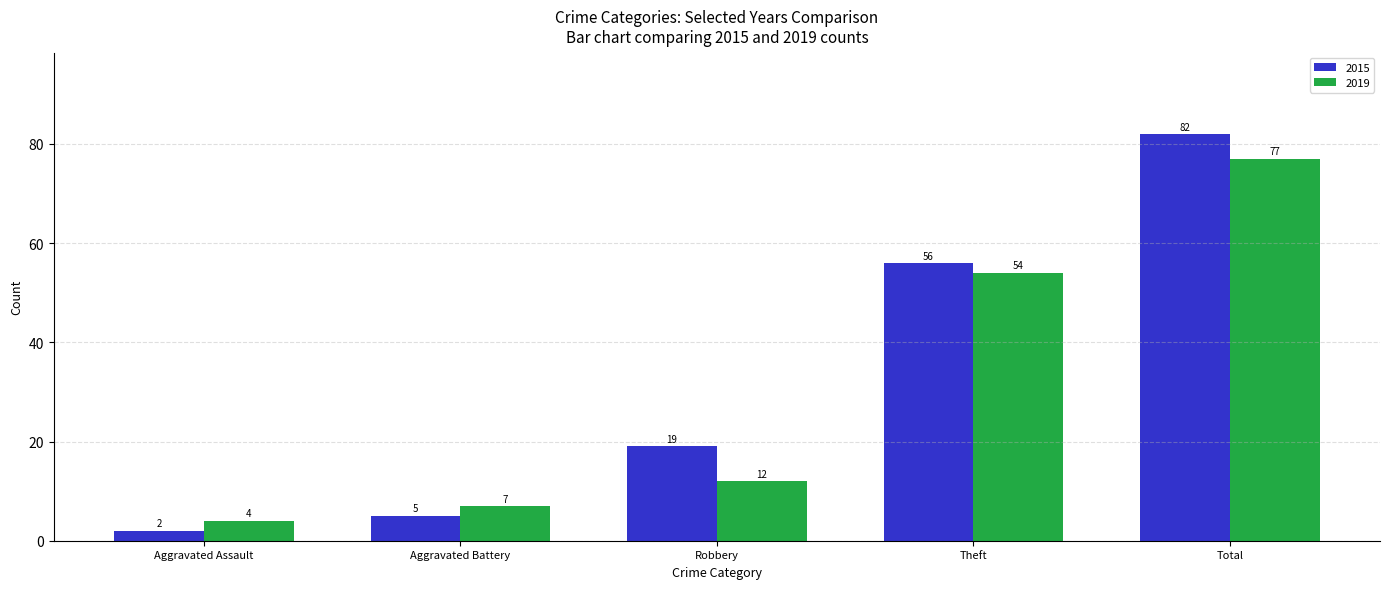

True or false: 2015 has a value of 5 at Aggravated Battery.

True